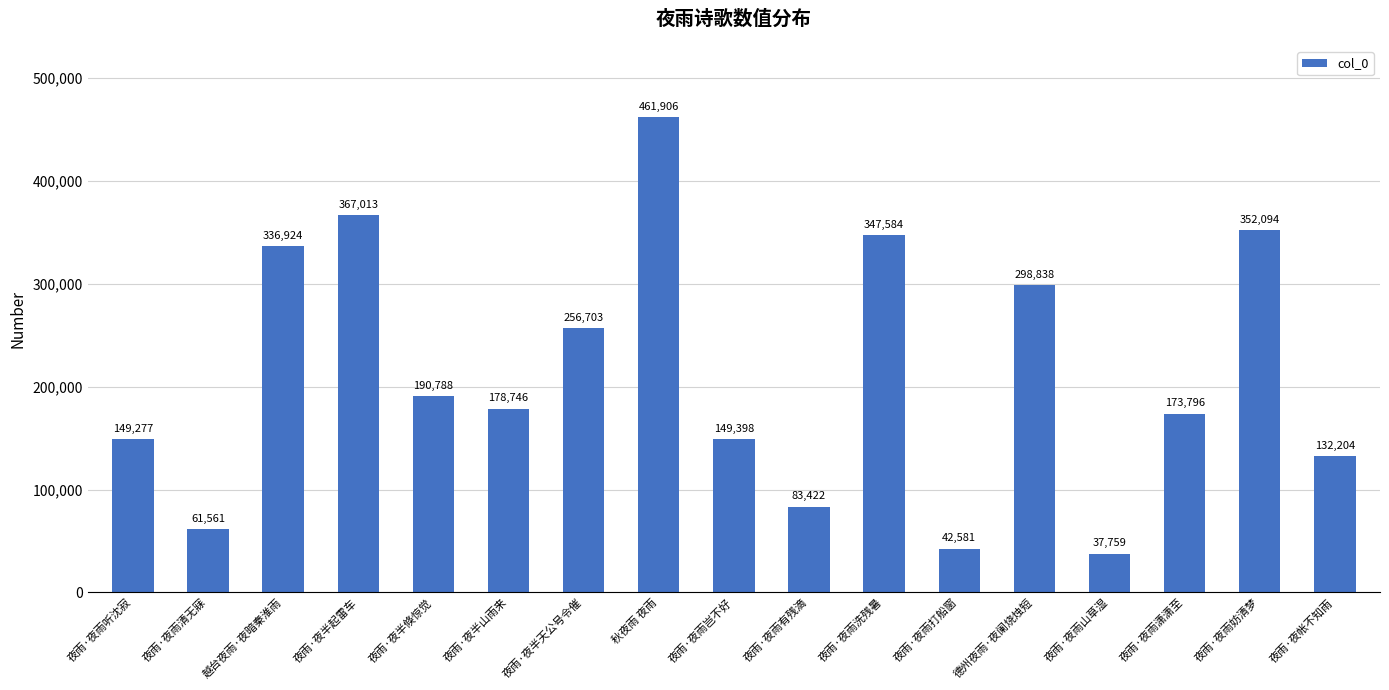

List the labels in order of value, largest first.

秋夜雨 夜雨, 夜雨·夜半起雷车, 夜雨·夜雨妨清梦, 夜雨·夜雨洗残暑, 越台夜雨·夜暗秦淮雨, 德州夜雨·夜阑烧烛短, 夜雨·夜半天公号令催, 夜雨·夜半倏惊觉, 夜雨·夜半山雨来, 夜雨·夜雨潇潇至, 夜雨·夜雨岂不好, 夜雨·夜雨听沈寂, 夜雨·夜帐不知雨, 夜雨·夜雨有残滴, 夜雨·夜雨清无寐, 夜雨·夜雨打船窗, 夜雨·夜雨山草湿